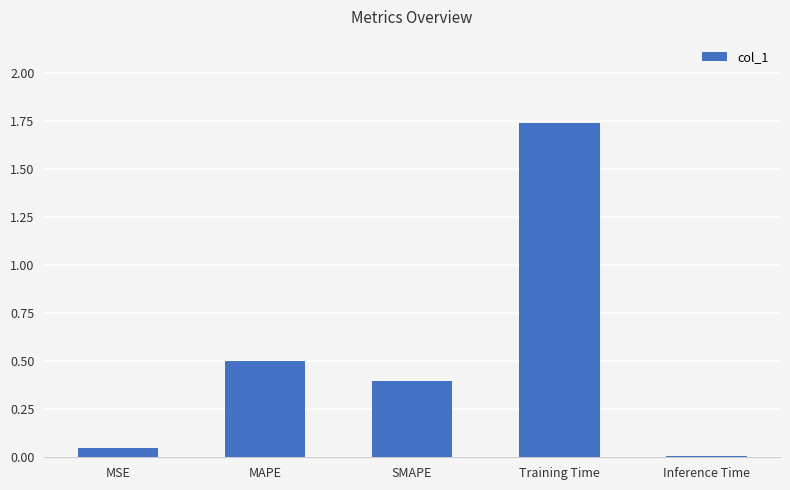

Which has a higher value, Training Time or Inference Time?

Training Time